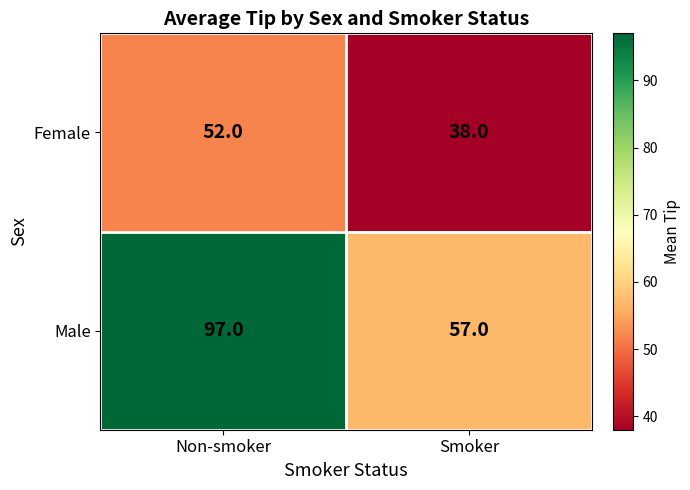

What is the total value across all series at Smoker?

95